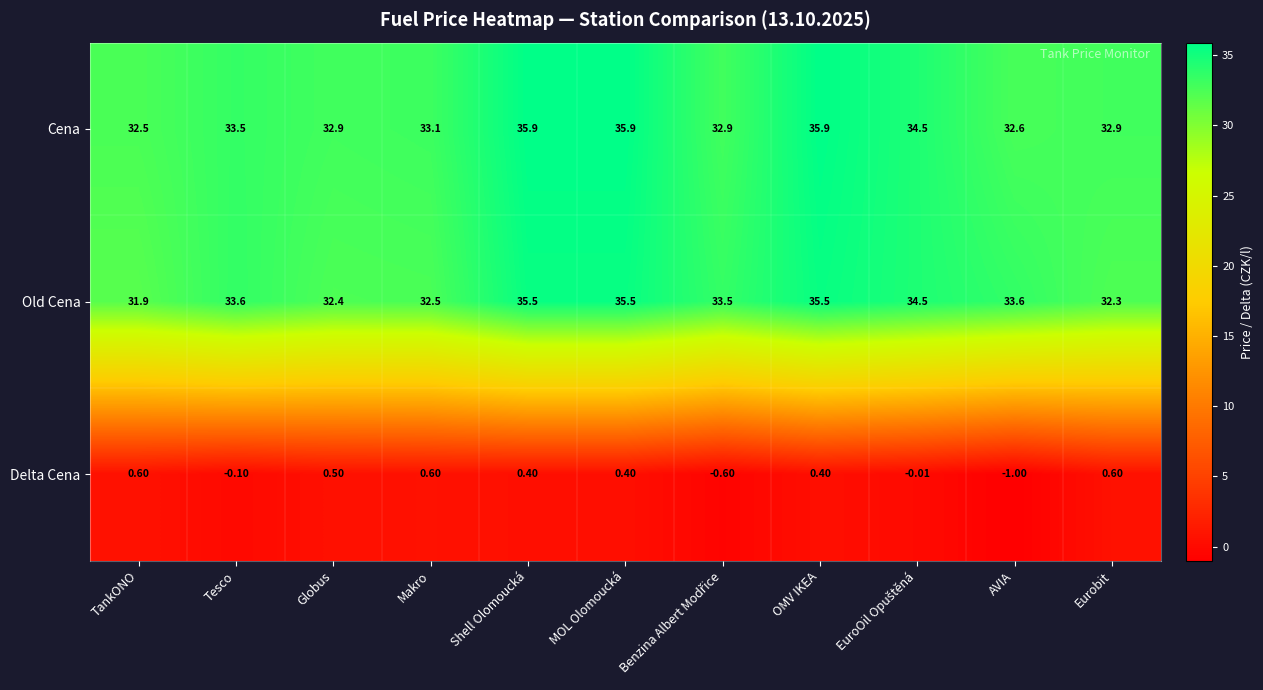

At which label does Old Cena reach its minimum?

TankONO